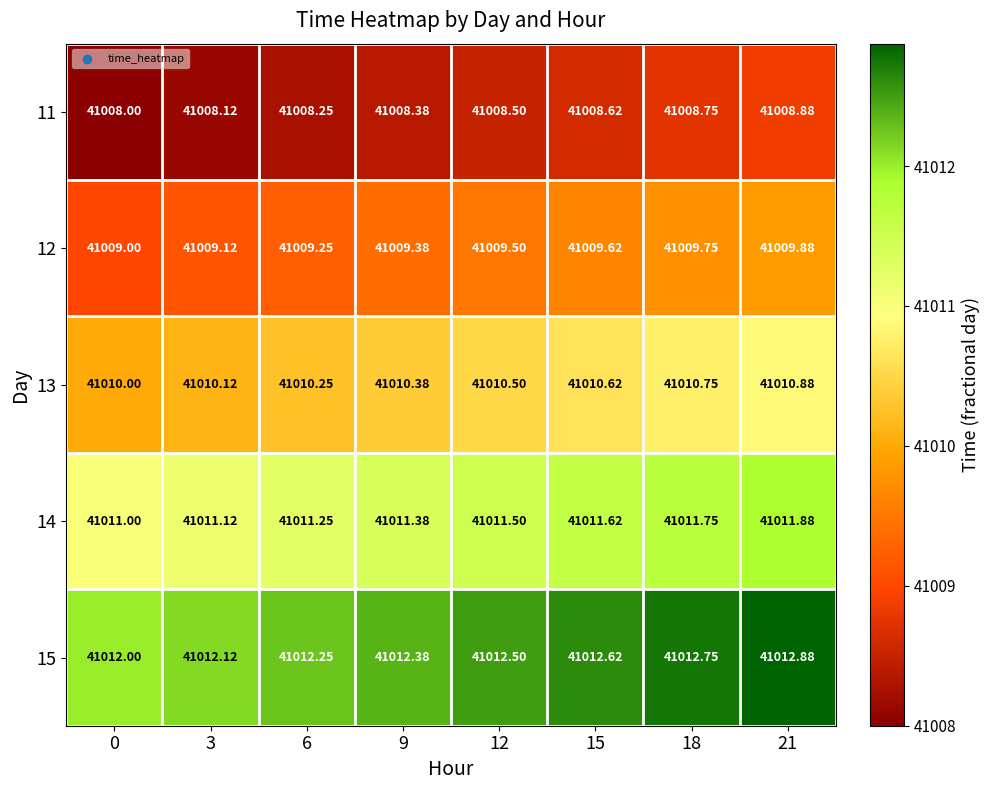

Which label corresponds to the largest value in the chart?

21